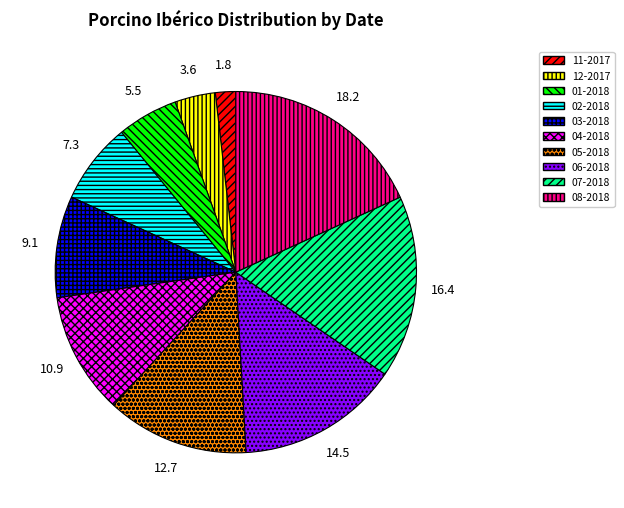

How many slices are in this pie chart?

10